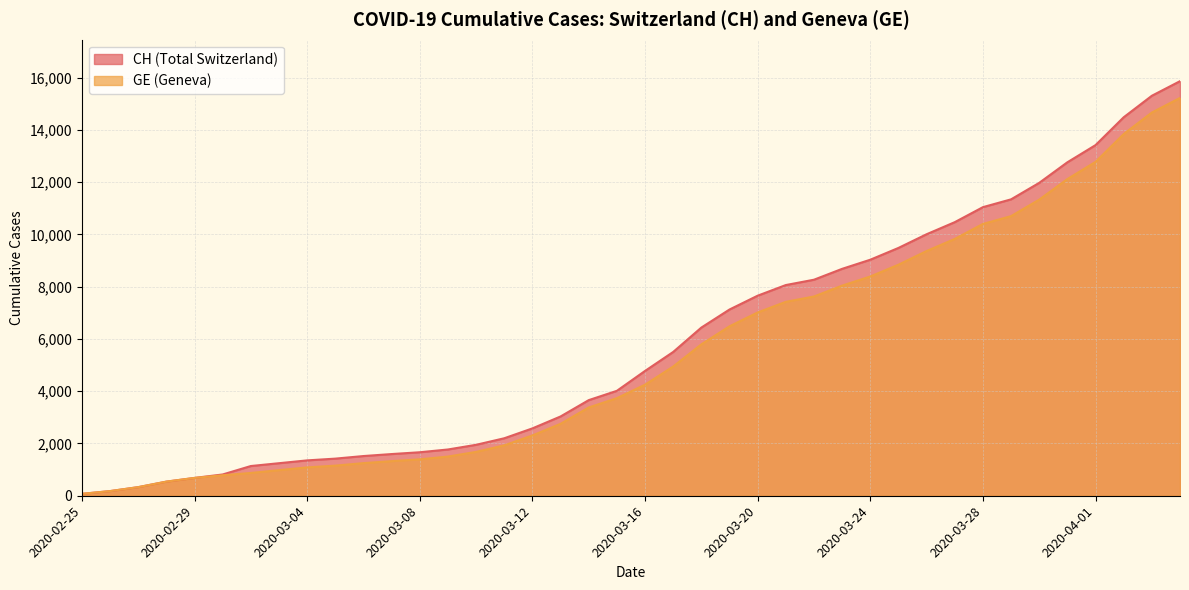

How many data points in GE are less than 4248?

20